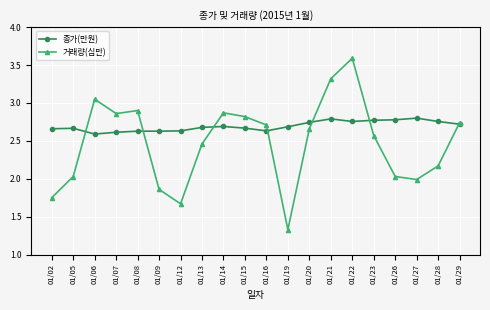

Which label corresponds to the smallest value in the chart?

01/19